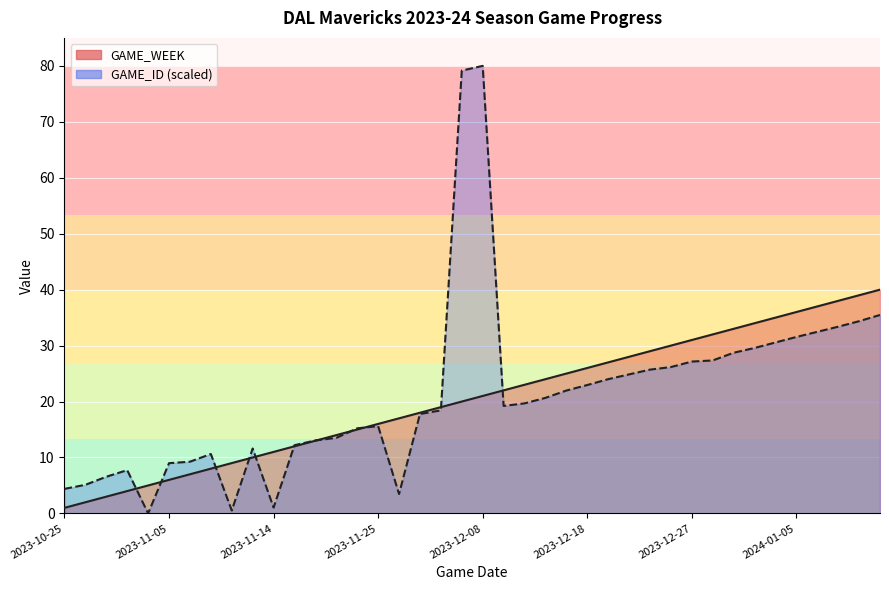

Rank the series at 22 from highest to lowest value.

GAME_WEEK line, GAME_ID (scaled) line